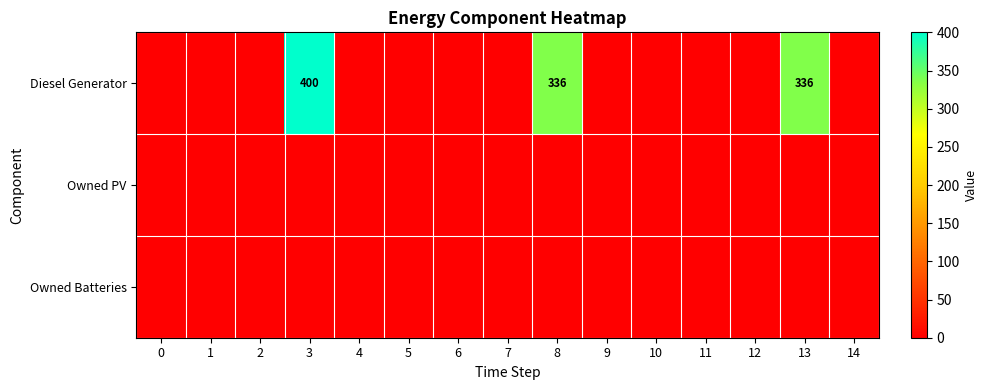

What is the greatest value displayed?

400